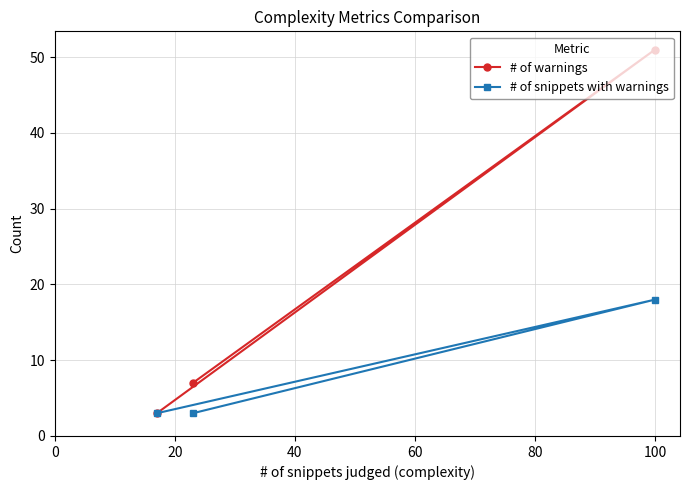

Reading left to right, transcribe all the data shown in this chart.

# of warnings: 3	7	51
# of snippets with warnings: 3	3	18